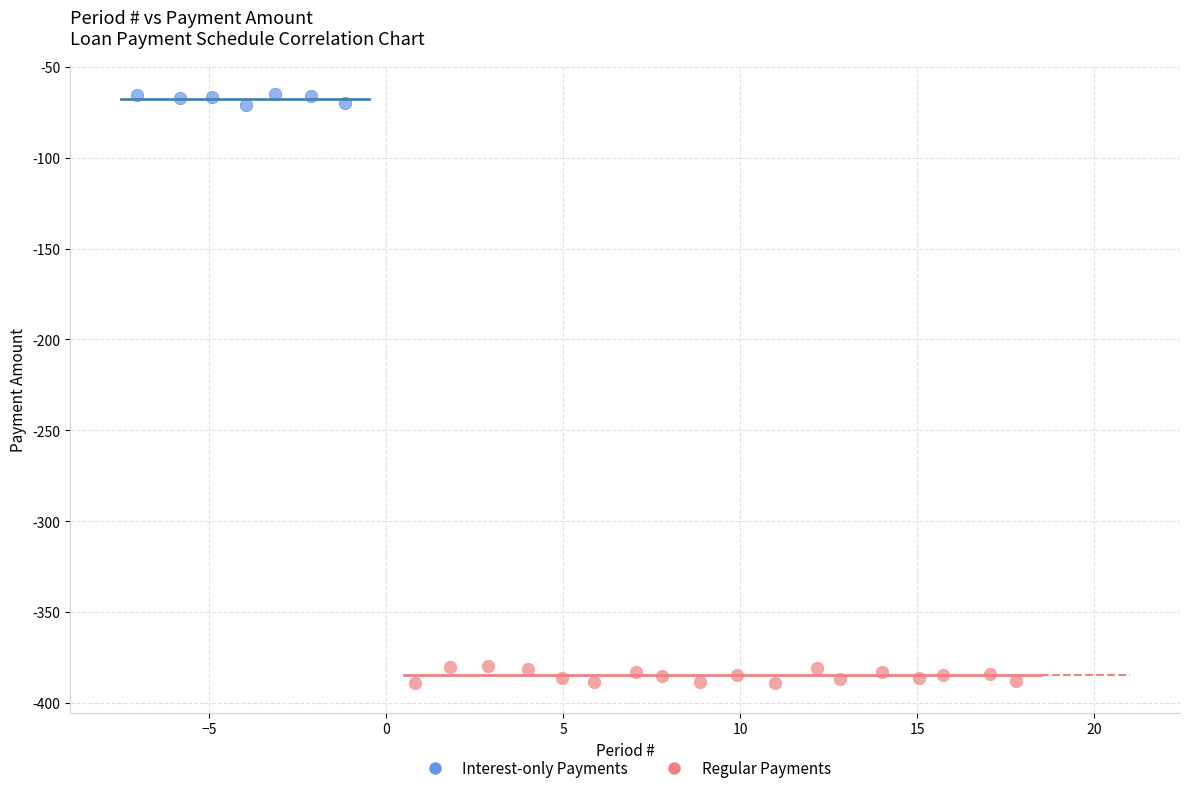

Which series contains the lowest Y value?

Regular Payments